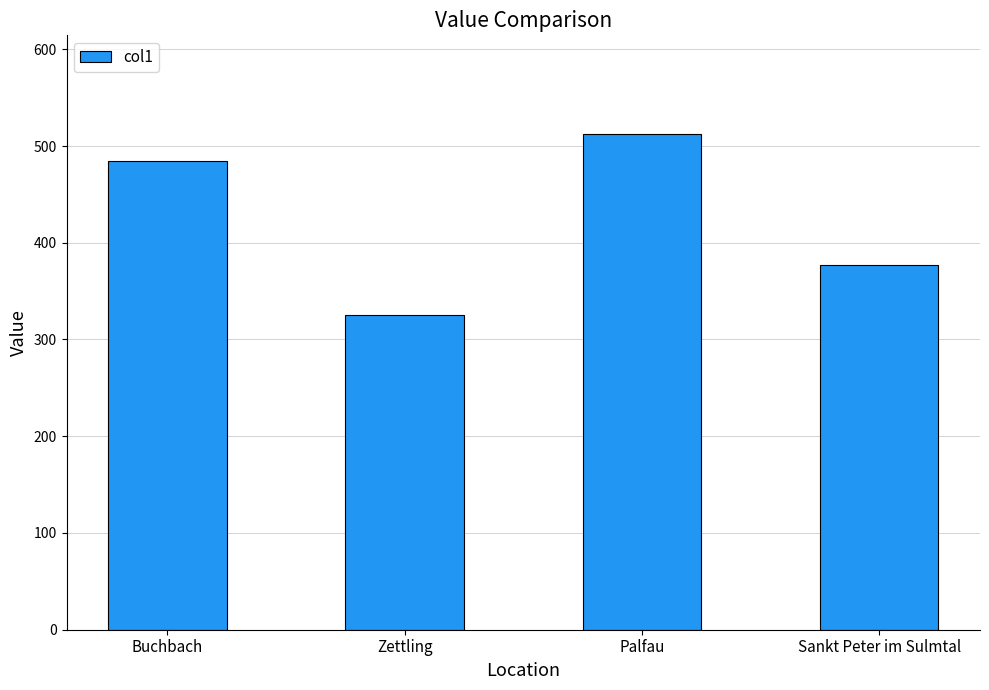

True or false: the data shows 485 at Buchbach.

True